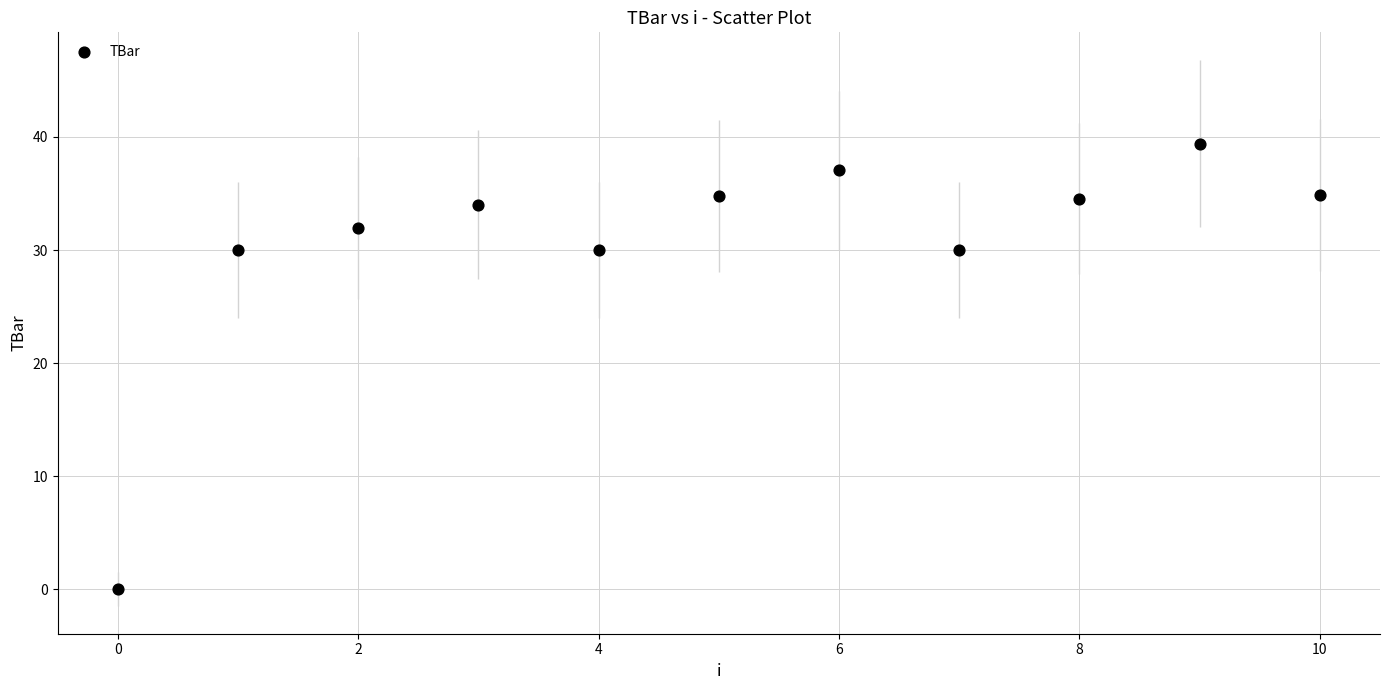

What is the average Y value?

30.6